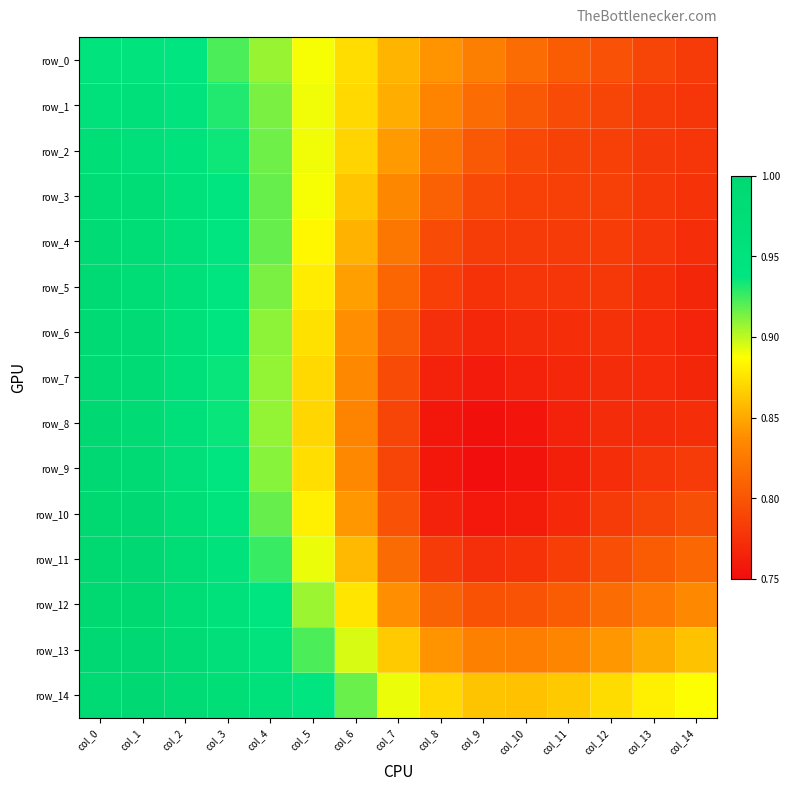

What is the total value across all series at col_10?

11.8